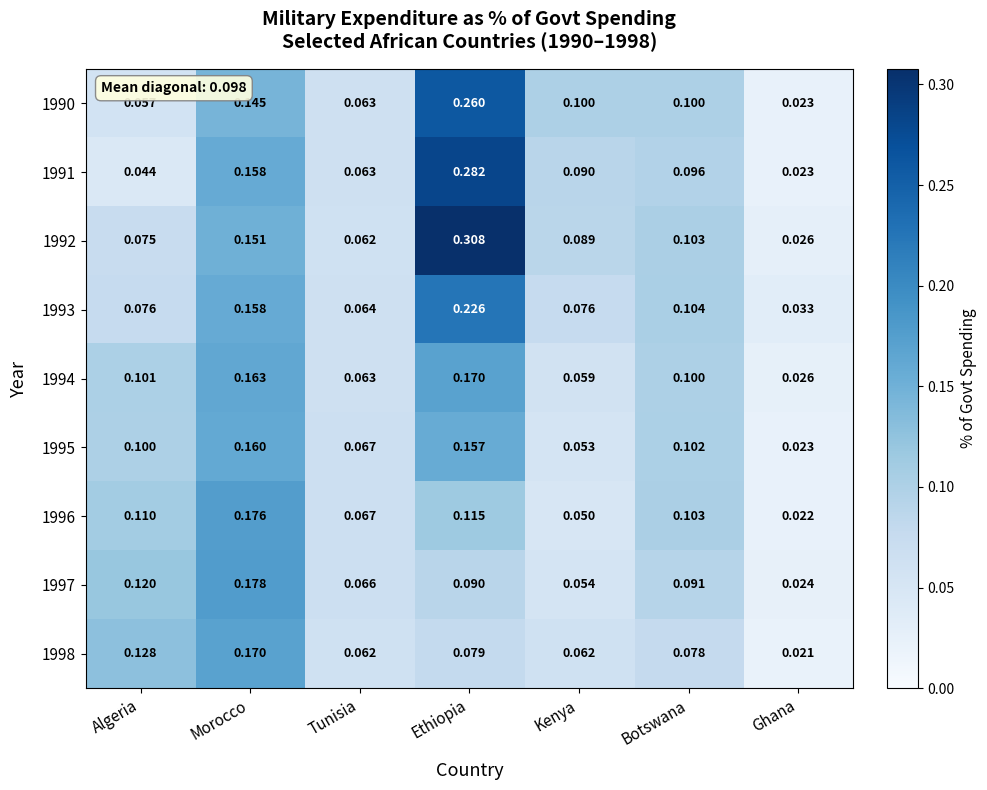

At which label is 1994 closest to 0?

Ghana